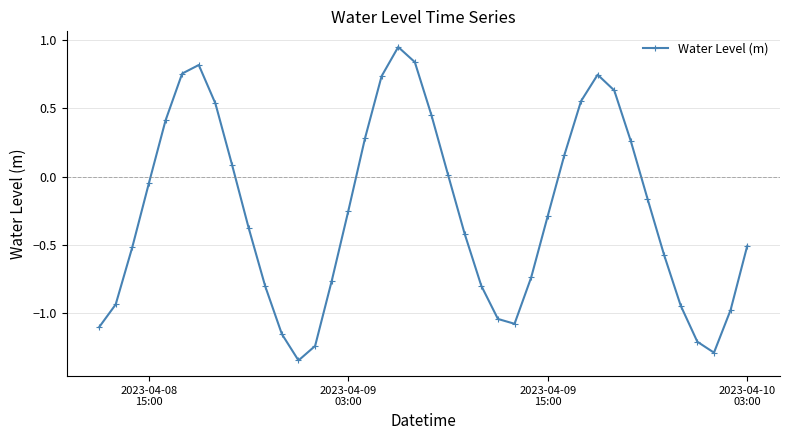

How many distinct data groups are displayed?

1